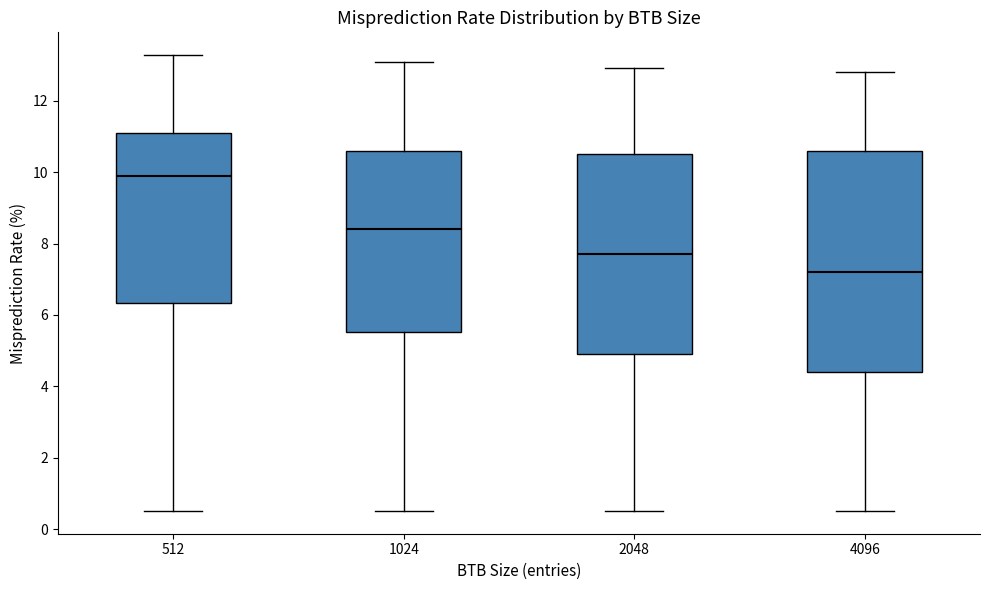

Which box's median line is the lowest?

4096